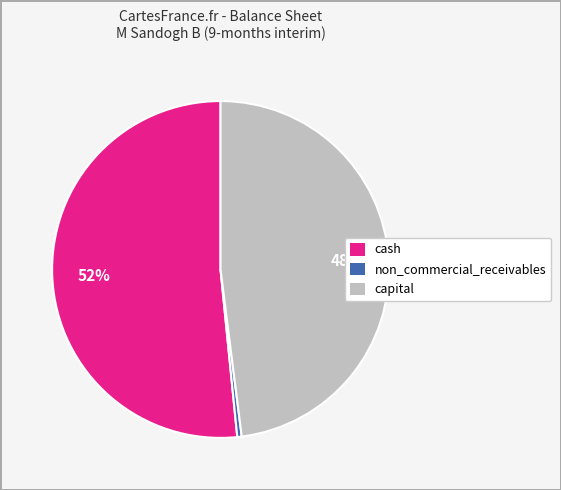

Between non_commercial_receivables and capital, which is larger?

capital